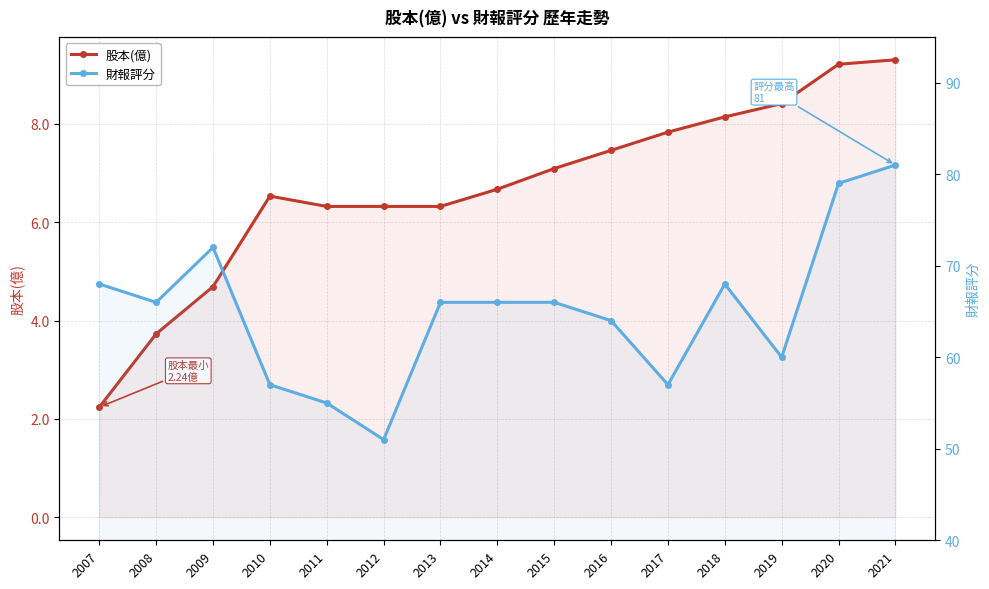

True or false: 財報評分 has a value of 66.0 at 2013.

True